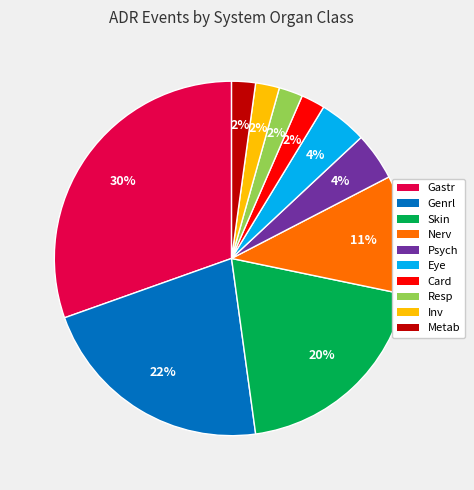

What is the largest slice in the pie chart?

Gastr